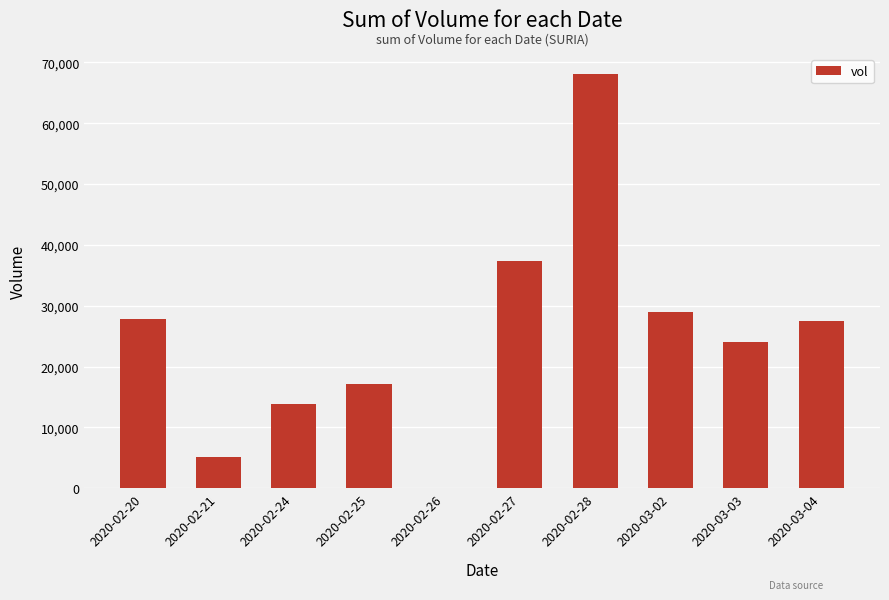

At which category does the chart reach its peak across all series?

2020-02-28